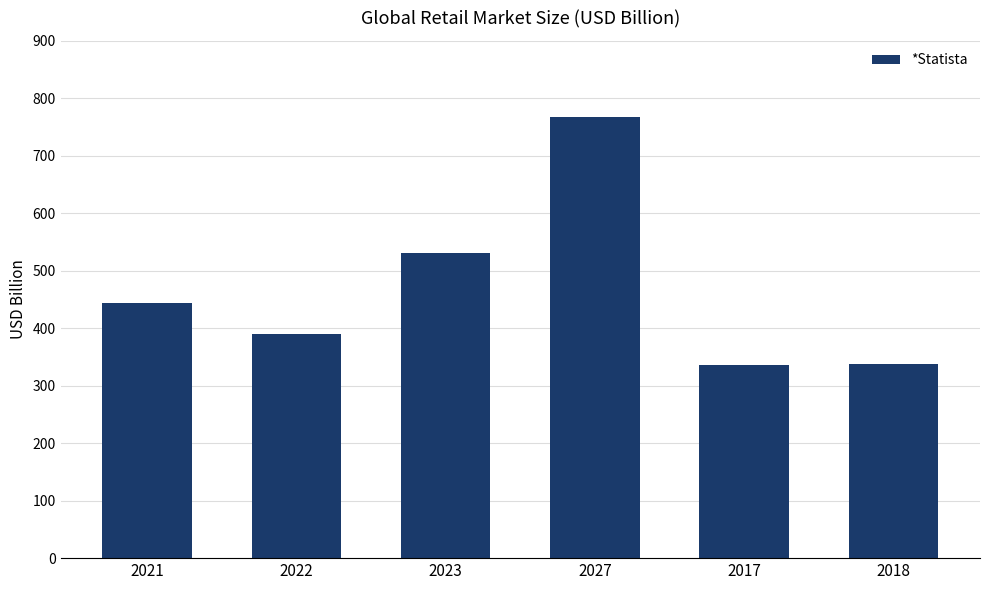

What is the smallest value displayed?

335.3